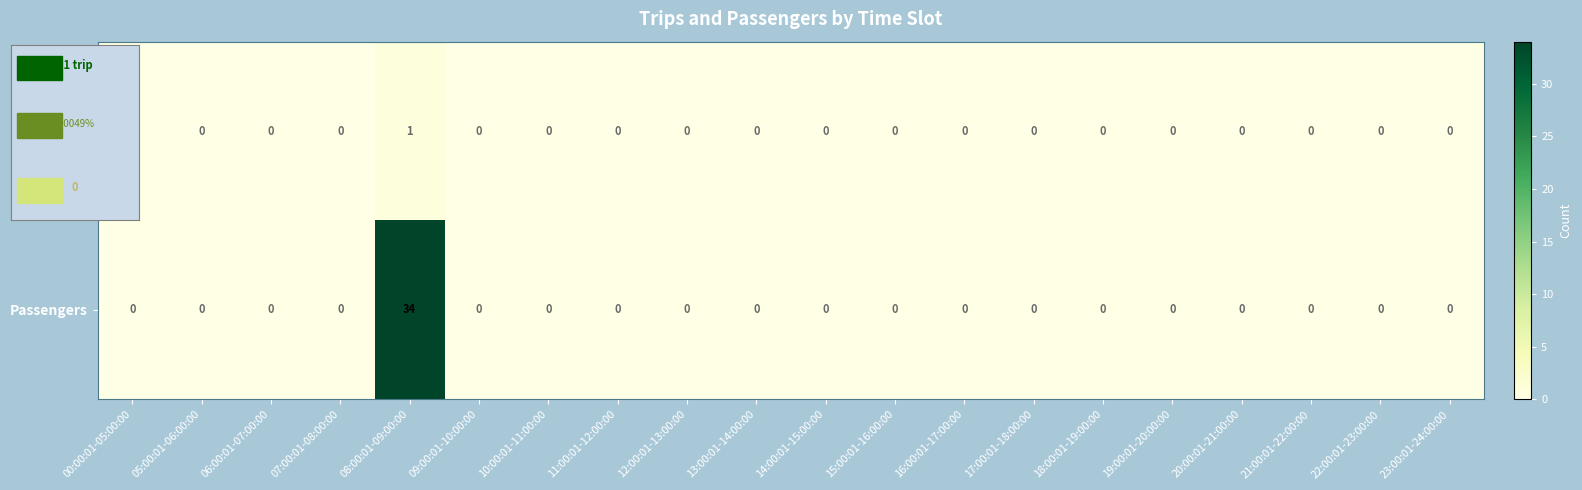

List the series in order of their overall mean, lowest first.

Trips, Passengers